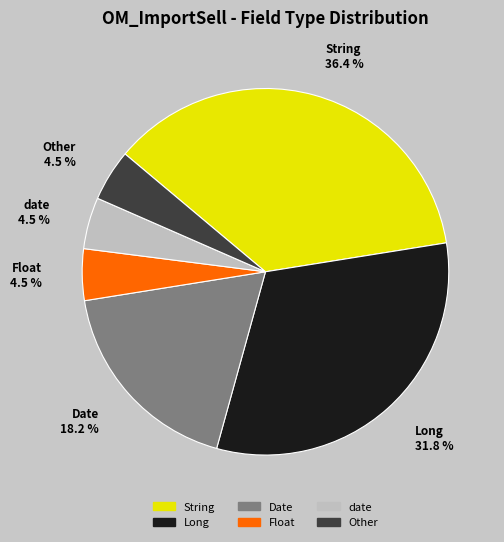

Which category has the biggest portion of the pie?

String